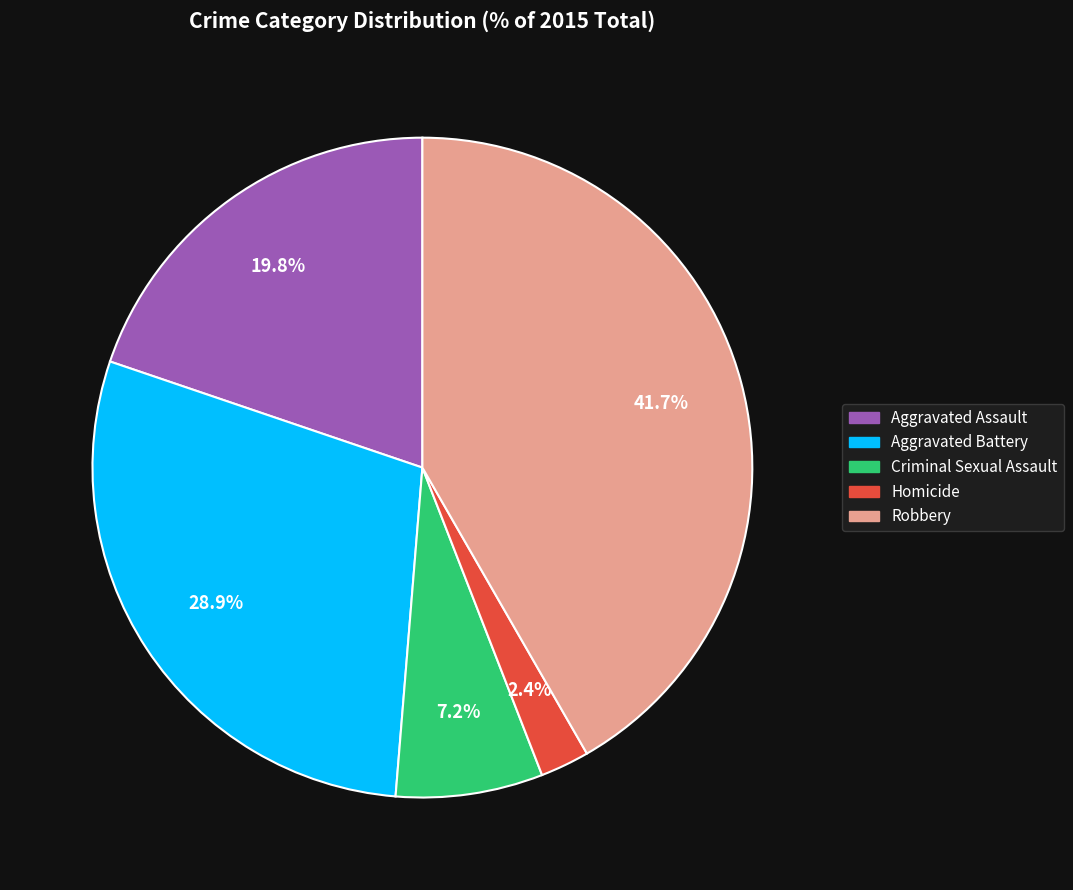

To the nearest percent, what portion does Aggravated Battery represent?

29%